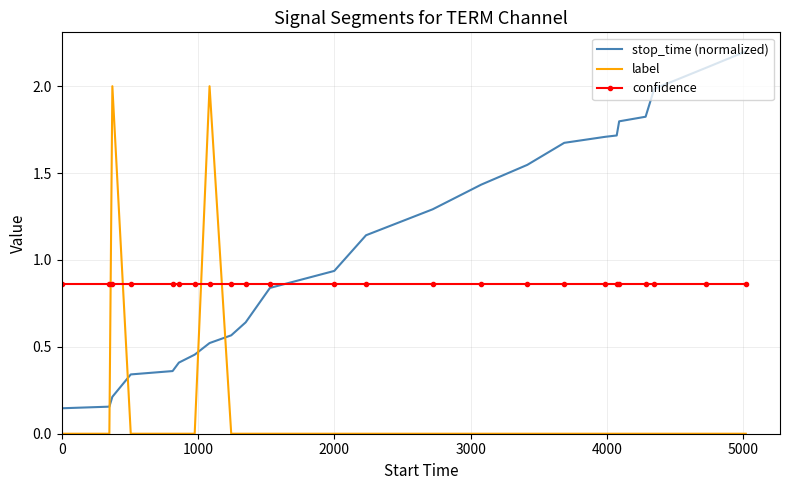

Which series ends up on top after the final intersection of stop_time (normalized) and label?

stop_time (normalized)